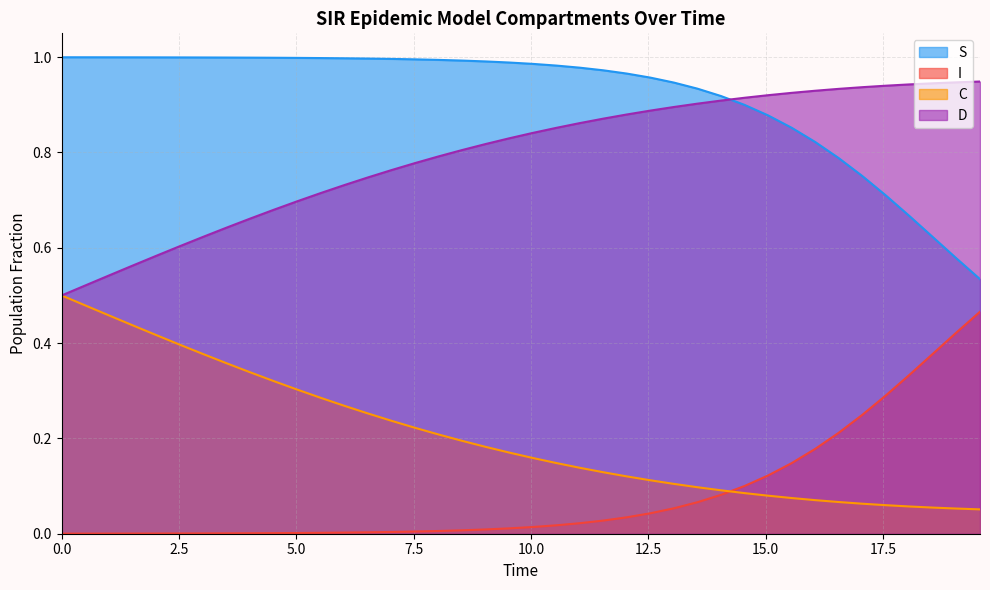

Which series has the largest total across all categories?

S